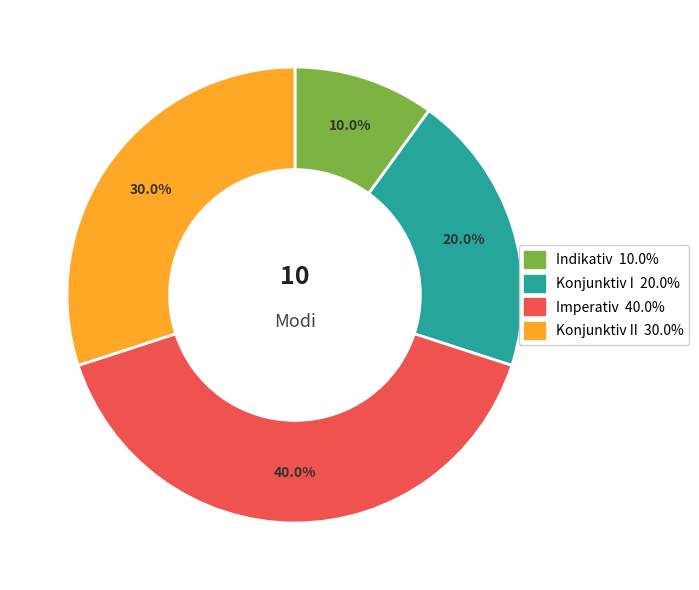

Is there a majority slice in this chart?

No